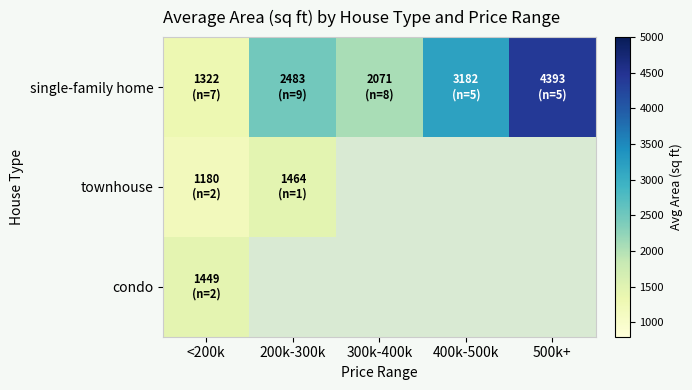

Reading right to left, list all the values displayed in this chart.

single-family home: 500k+=4393	400k-500k=3182	300k-400k=2071	200k-300k=2483	<200k=1322
townhouse: 500k+=0	400k-500k=0	300k-400k=0	200k-300k=1464	<200k=1180
condo: 500k+=0	400k-500k=0	300k-400k=0	200k-300k=0	<200k=1449